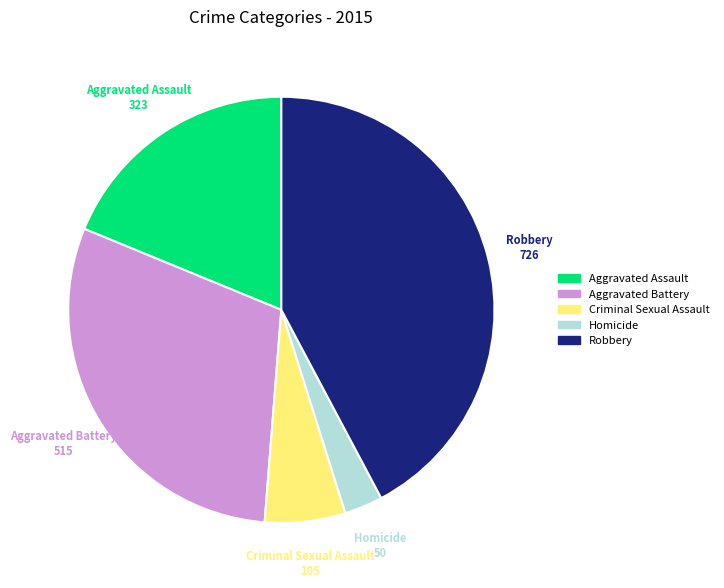

Is there any slice that represents more than half of the pie?

No